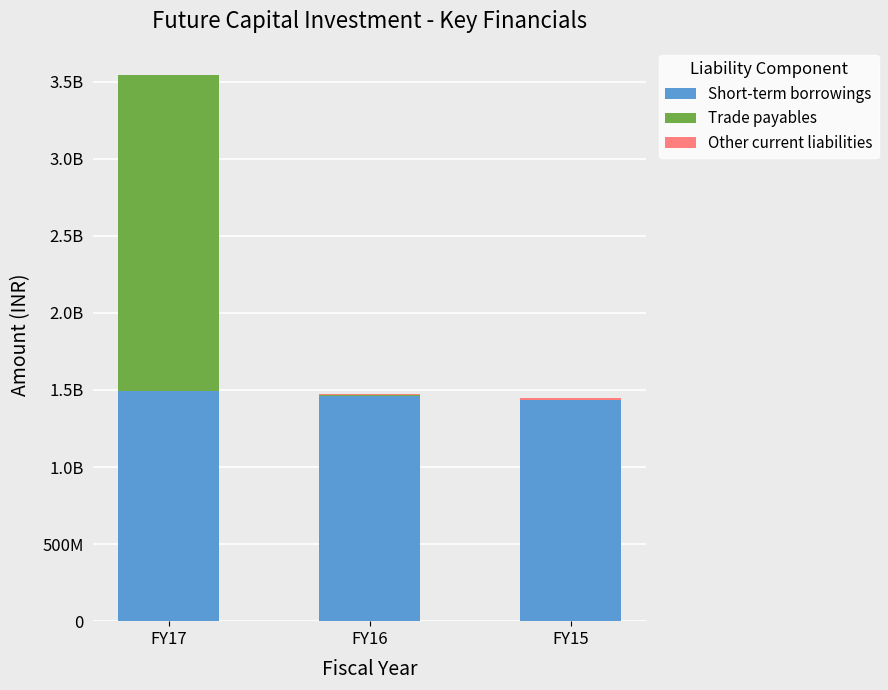

What is the sum of the Trade payables values at FY15 and FY16?

4051923